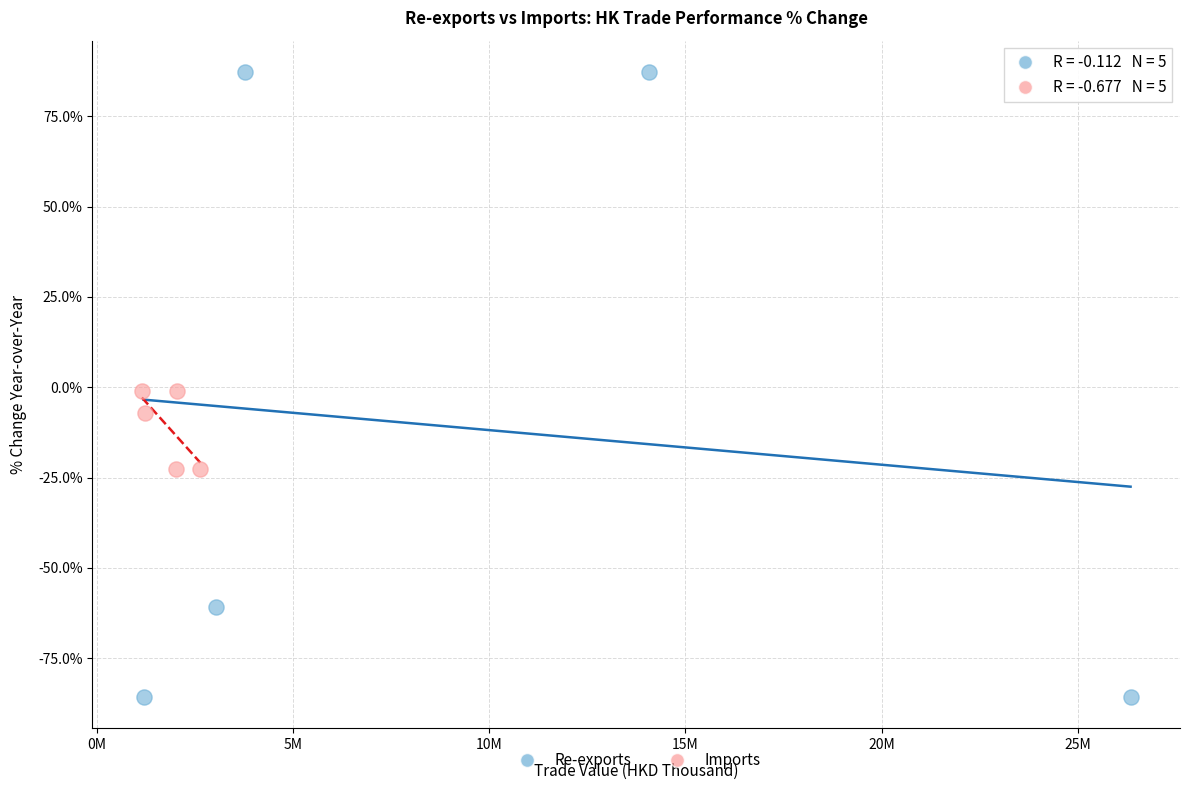

Which series has the largest Y range (max minus min)?

Re-exports